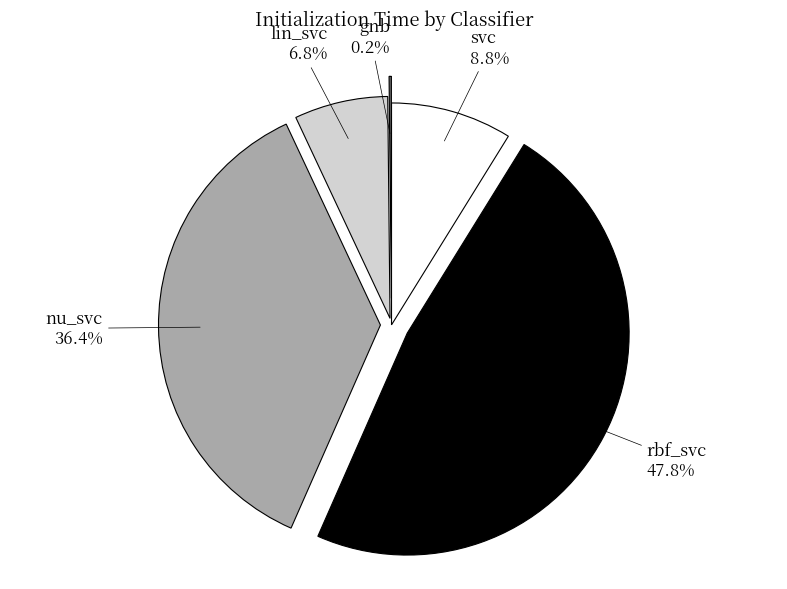

What percentage do rbf_svc and svc together represent?

56.6%